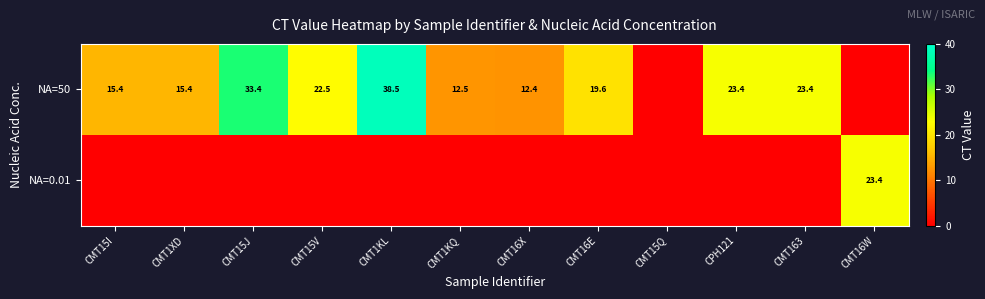

At which label does row_0 reach its peak?

CMT1KL